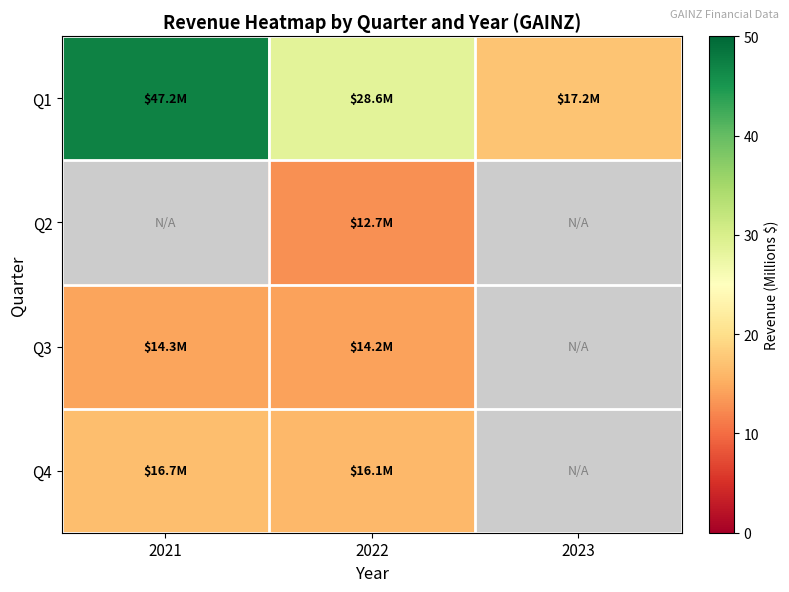

What is the difference between the highest and lowest values at 2021?

32.9